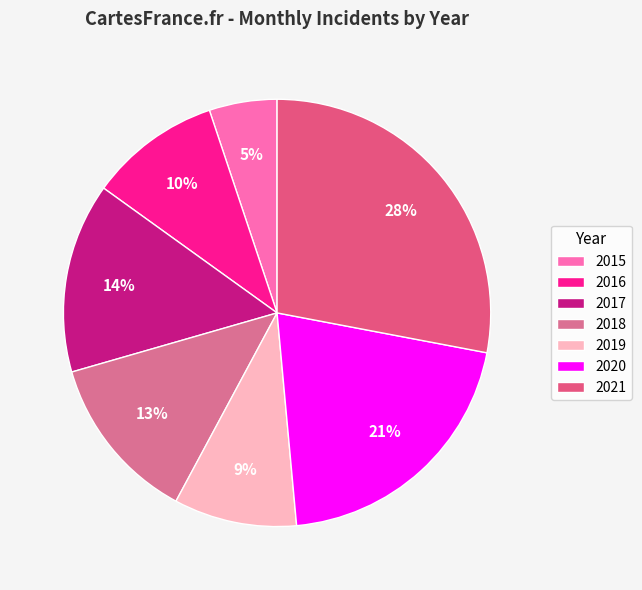

To the nearest percent, what is the difference between the largest and smallest slice percentages?

23%